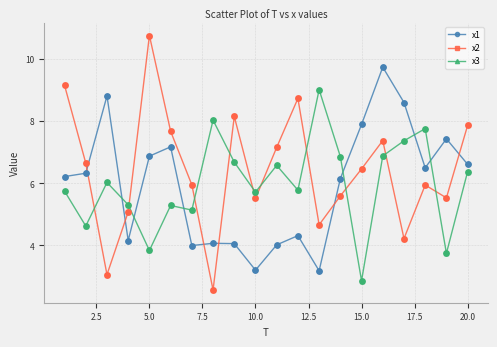

Which series has the largest total across all categories?

x2